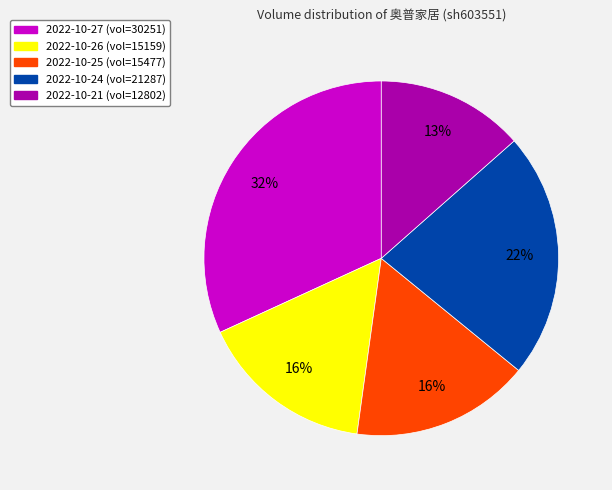

Approximately how many times larger is the value at 2022-10-21 compared to 2022-10-27?

0.4